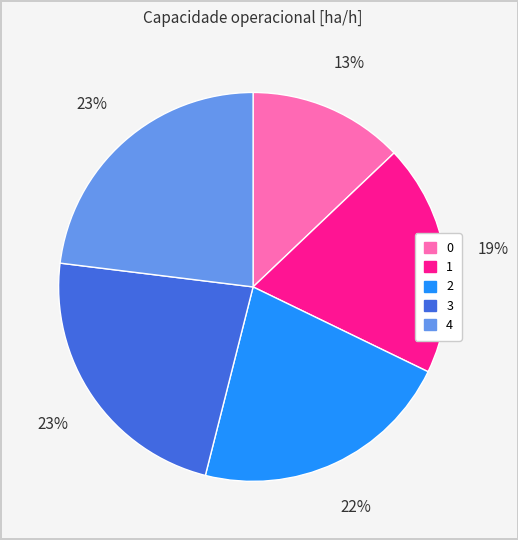

Count the number of slices in the pie.

5